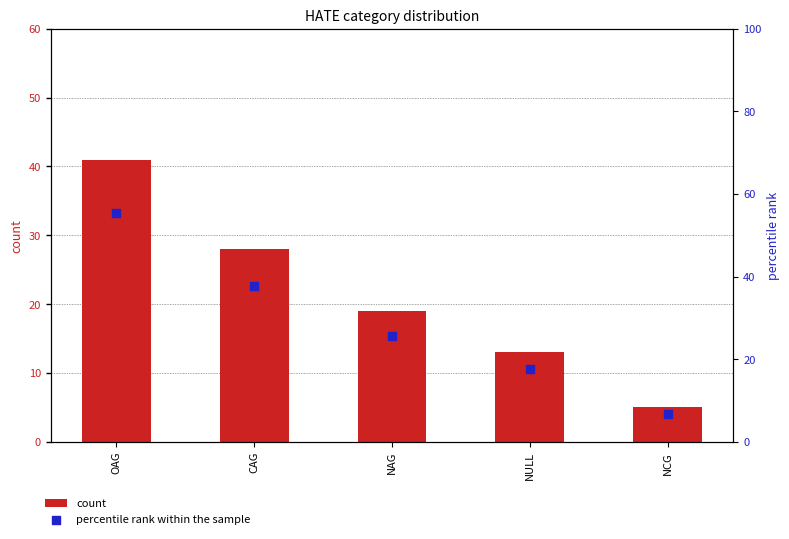

Which series contains the highest Y value?

percentile rank within the sample